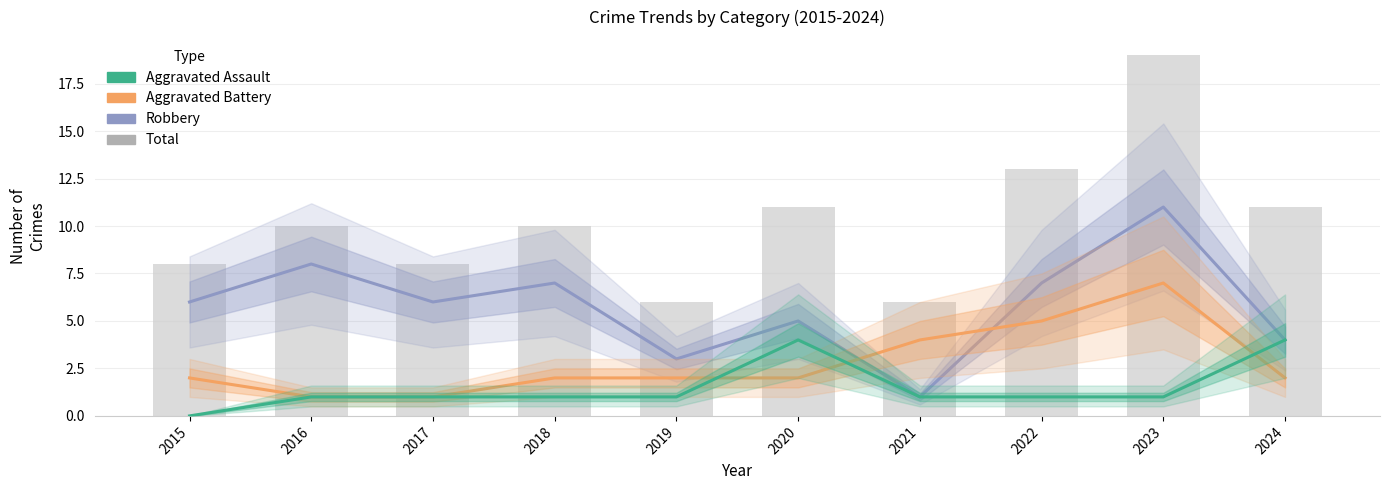

At 2019, list the series in order from largest to smallest.

Total, Robbery, Aggravated Battery, Aggravated Assault